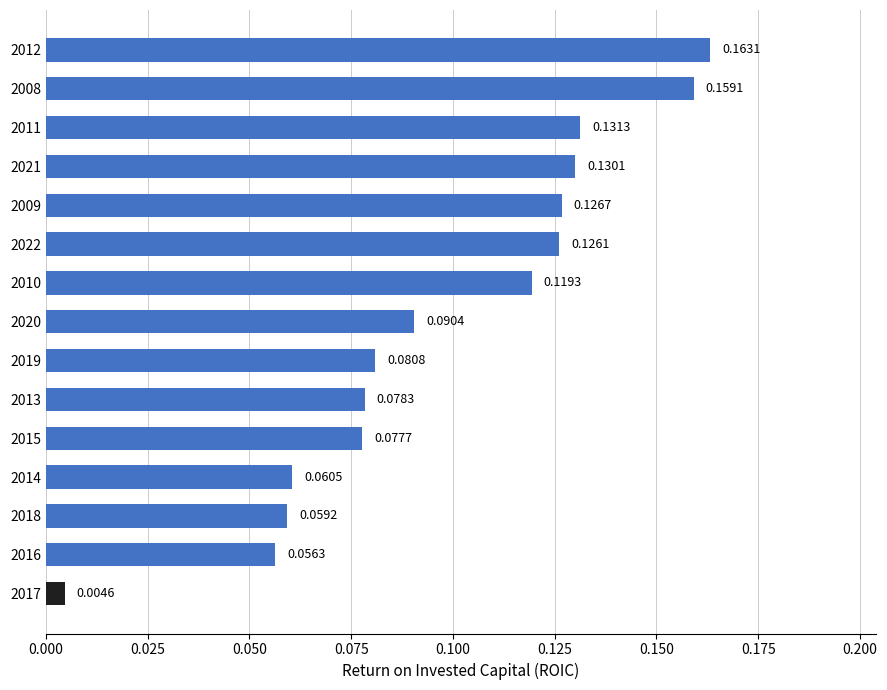

What is the change in value from 2018 to 2008?

+0.1